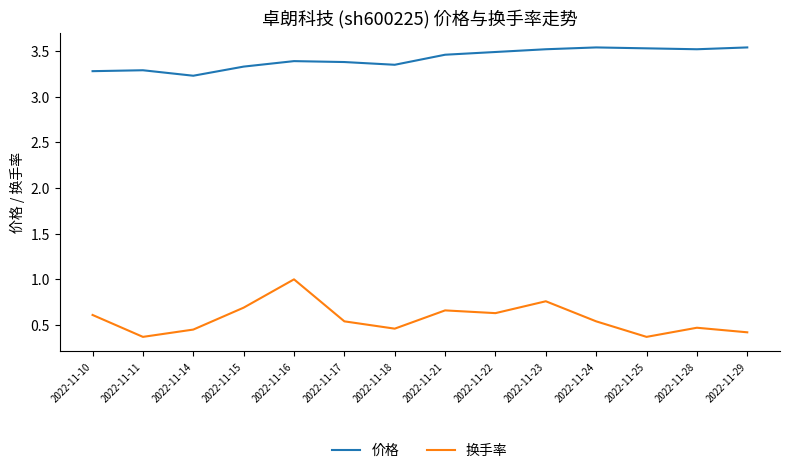

What is the average value of the 换手率 series?

0.6